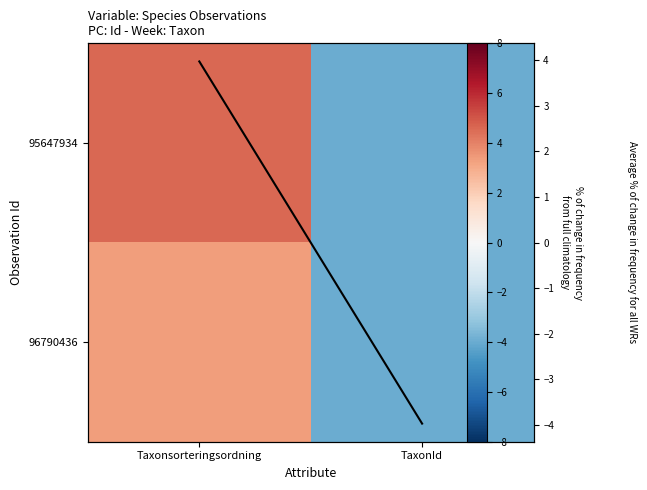

The 96790436 series shows -4.0 at TaxonId. True or false?

True